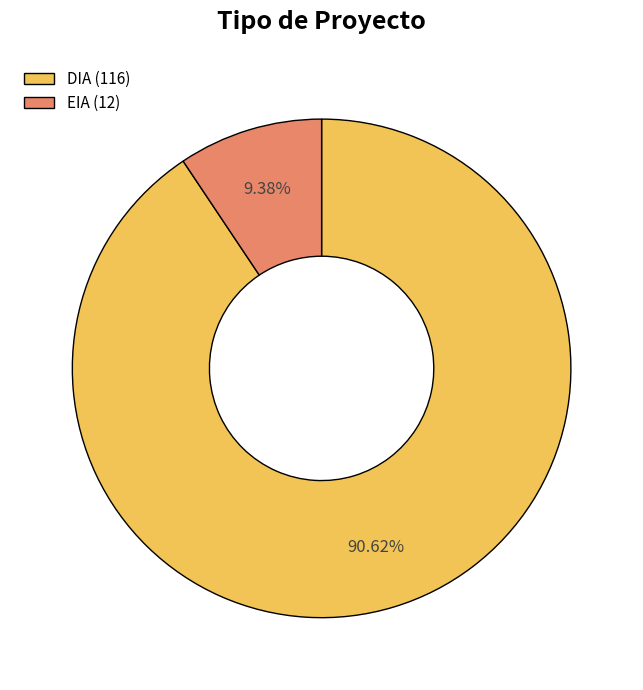

Approximately how many times larger is the value at EIA compared to DIA?

0.1